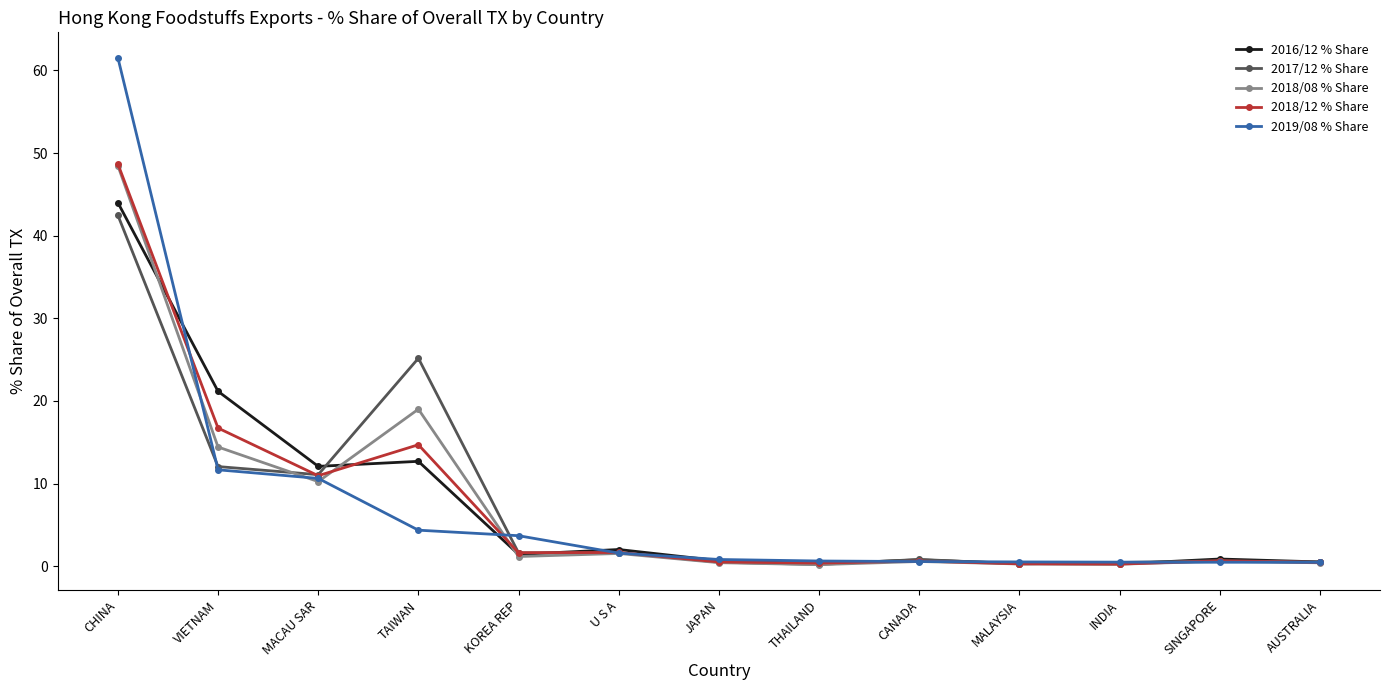

Which series has the largest range (max minus min)?

2019/08 % Share